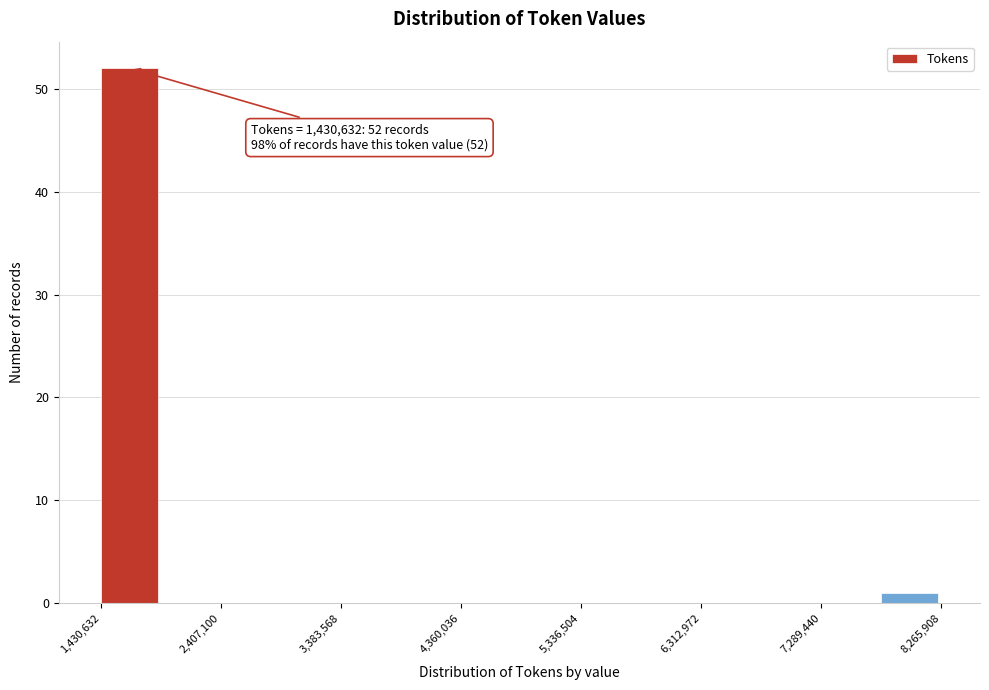

Which range on the x-axis has the tallest bar?

1400000 to 1900000